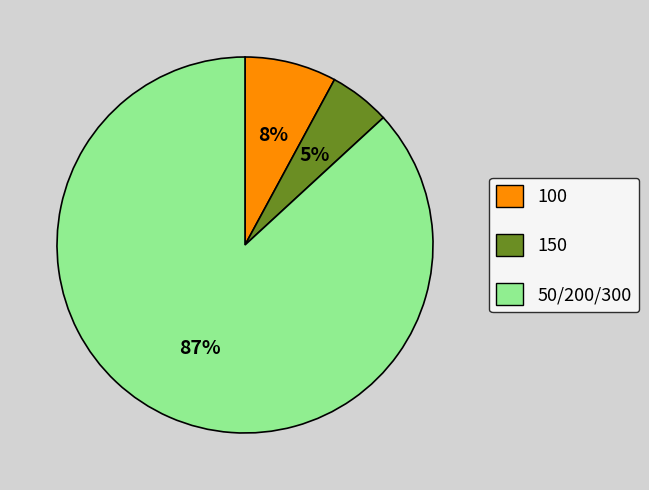

Is the sum of 150 and 50/200/300 greater than half?

Yes